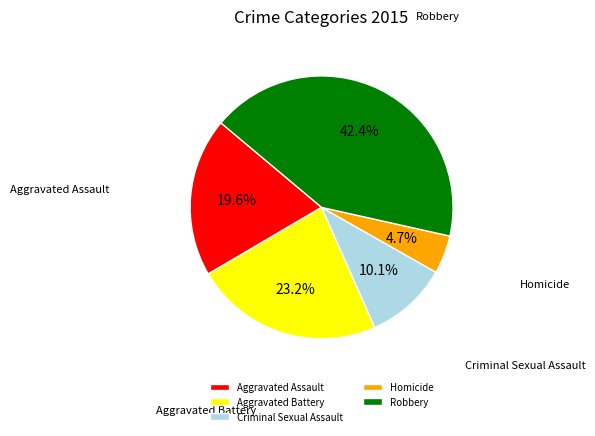

How many segments does this pie chart have?

5